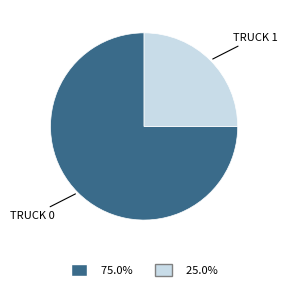

Does any single category account for the majority?

Yes